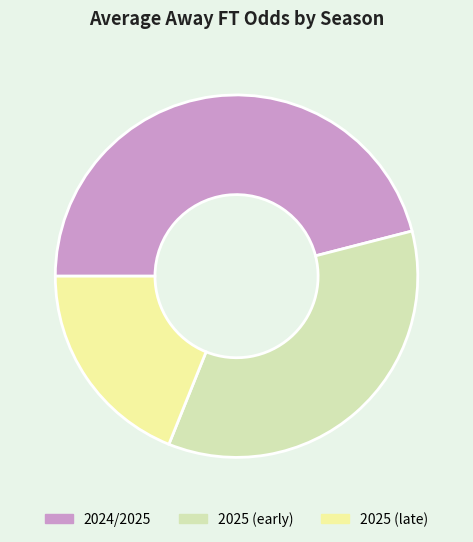

Approximately how many times larger is the value at 2025 (early) compared to 2024/2025?

0.8